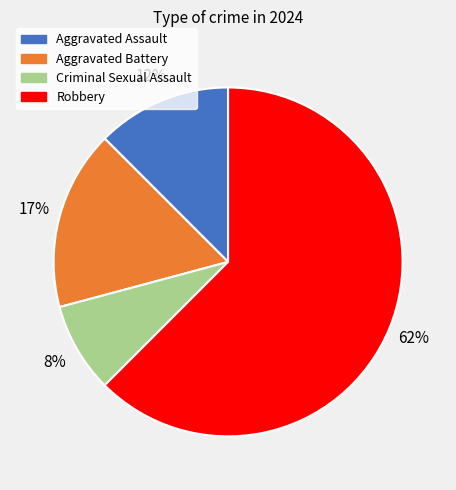

To the nearest percent, what is the combined percentage of Aggravated Assault and Aggravated Battery?

29%